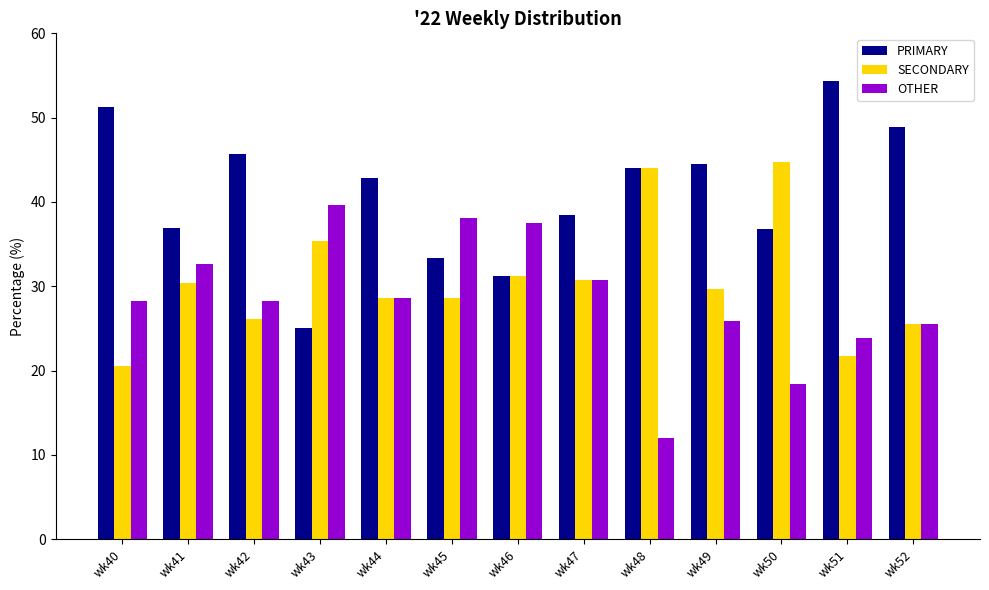

Which series has the largest total across all categories?

PRIMARY